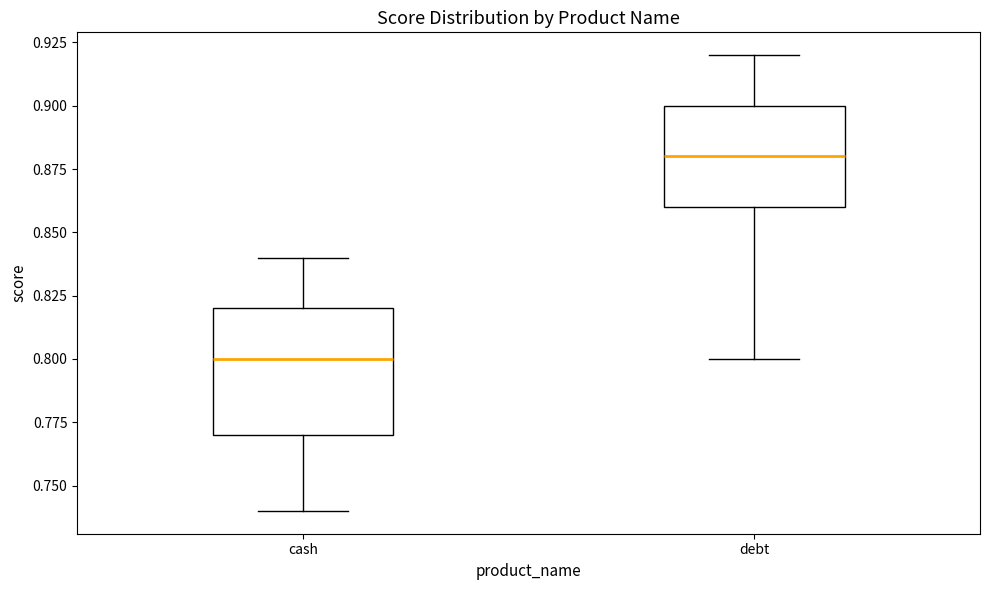

Reading left to right, read every box against the y-axis: the position of its median line, the range the box covers, and the ends of its whiskers. The values are not printed on the chart, so give them approximately, as read against the axis.

cash: median 0.80, box 0.77 to 0.82, whiskers 0.74 to 0.84
debt: median 0.88, box 0.86 to 0.90, whiskers 0.80 to 0.92